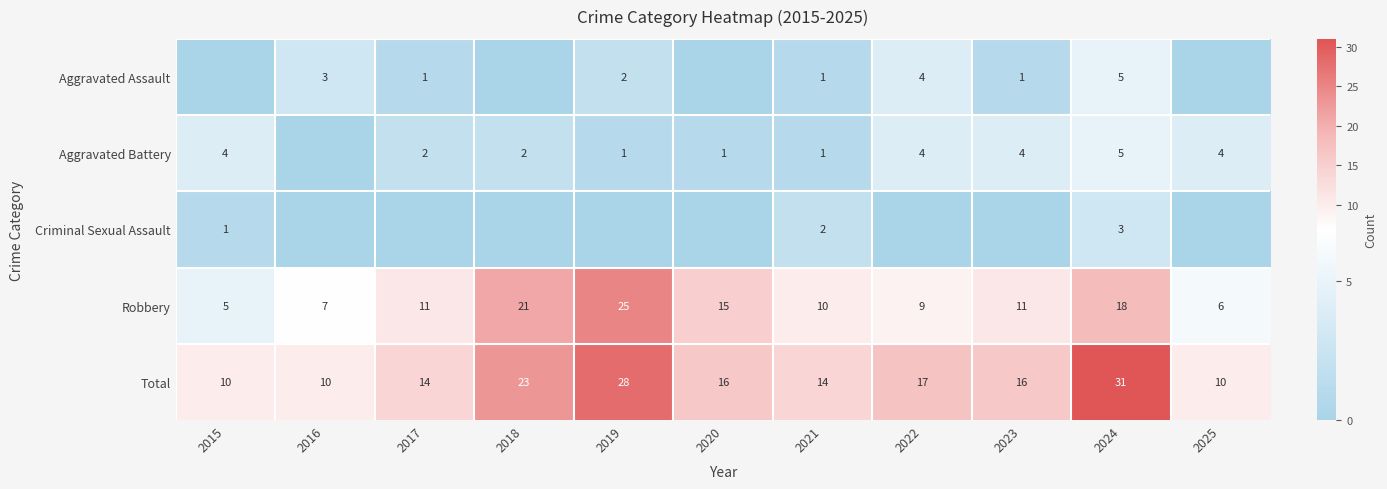

Between 2021 and 2016, which is larger?

2016